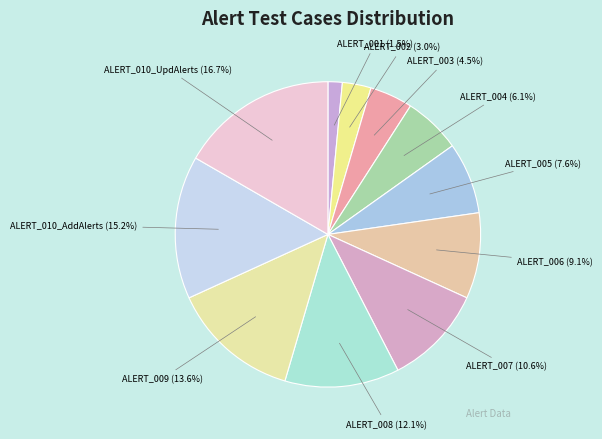

What percentage is NOT represented by ALERT_010_UpdAlerts?

83.3%